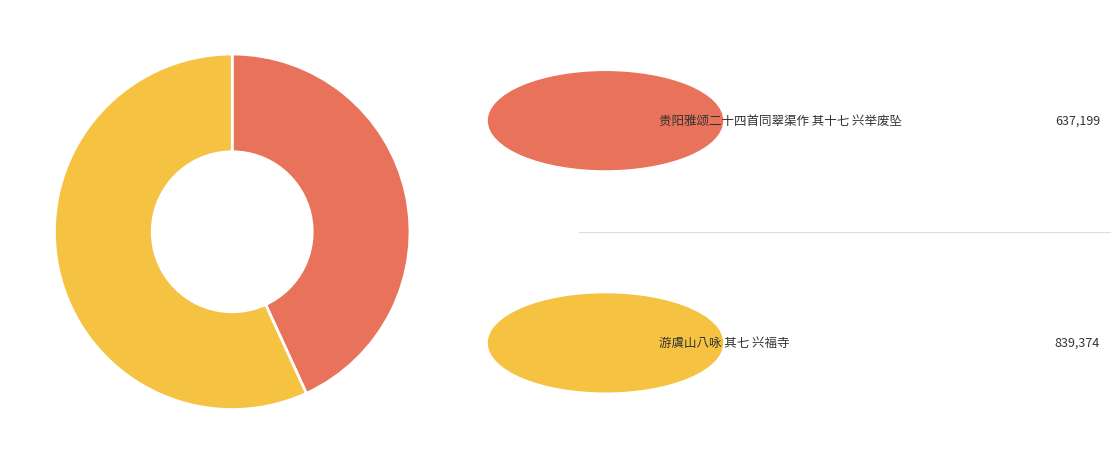

Does any single category account for the majority?

Yes